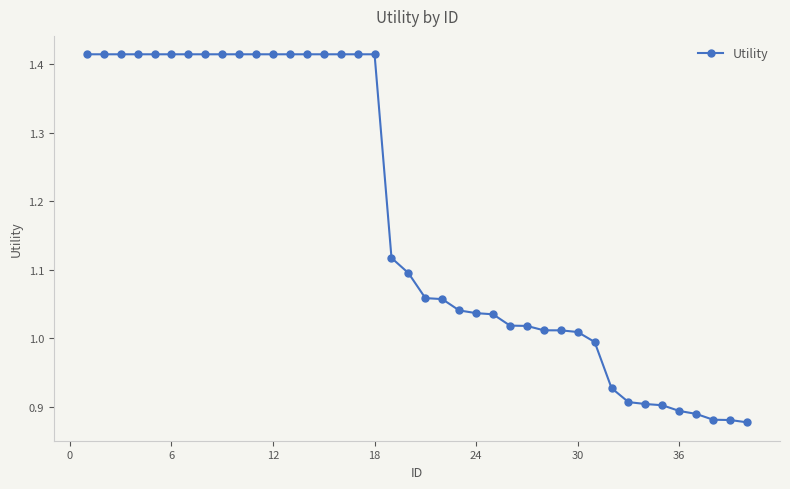

What is the average value?

1.2